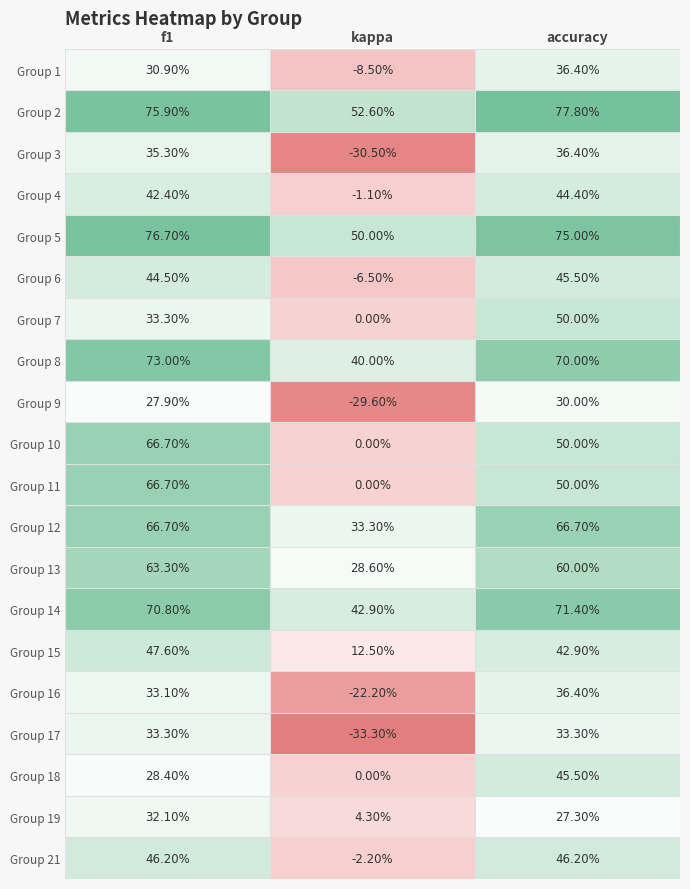

Which category has the lowest value in the Group 9 series?

kappa